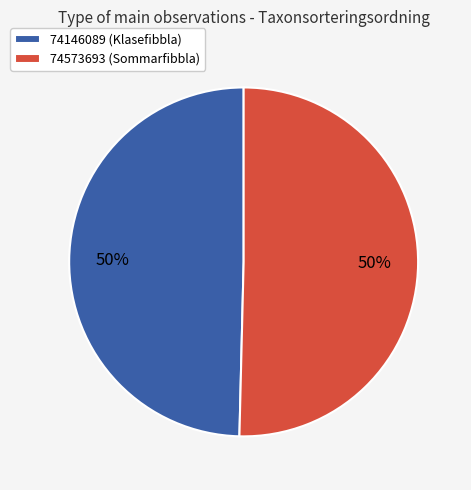

Is the sum of 74573693 (Sommarfibbla) and 74146089 (Klasefibbla) greater than half?

Yes